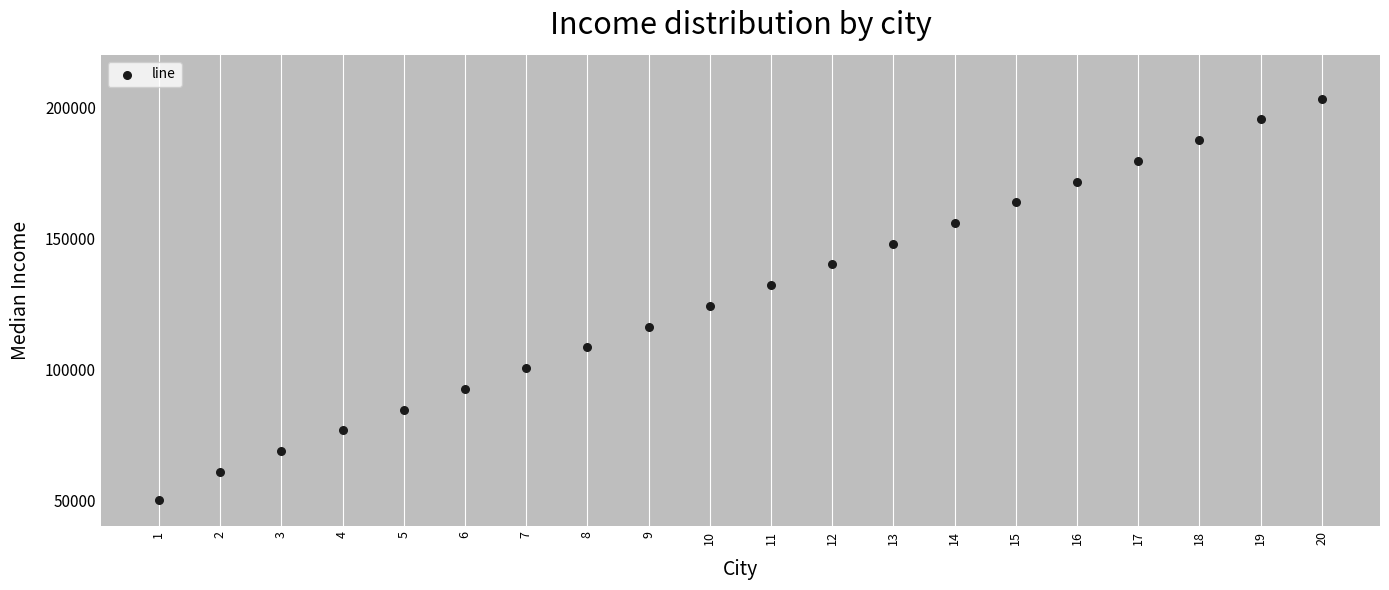

What is the range of Y values (max minus min)?

153220.3